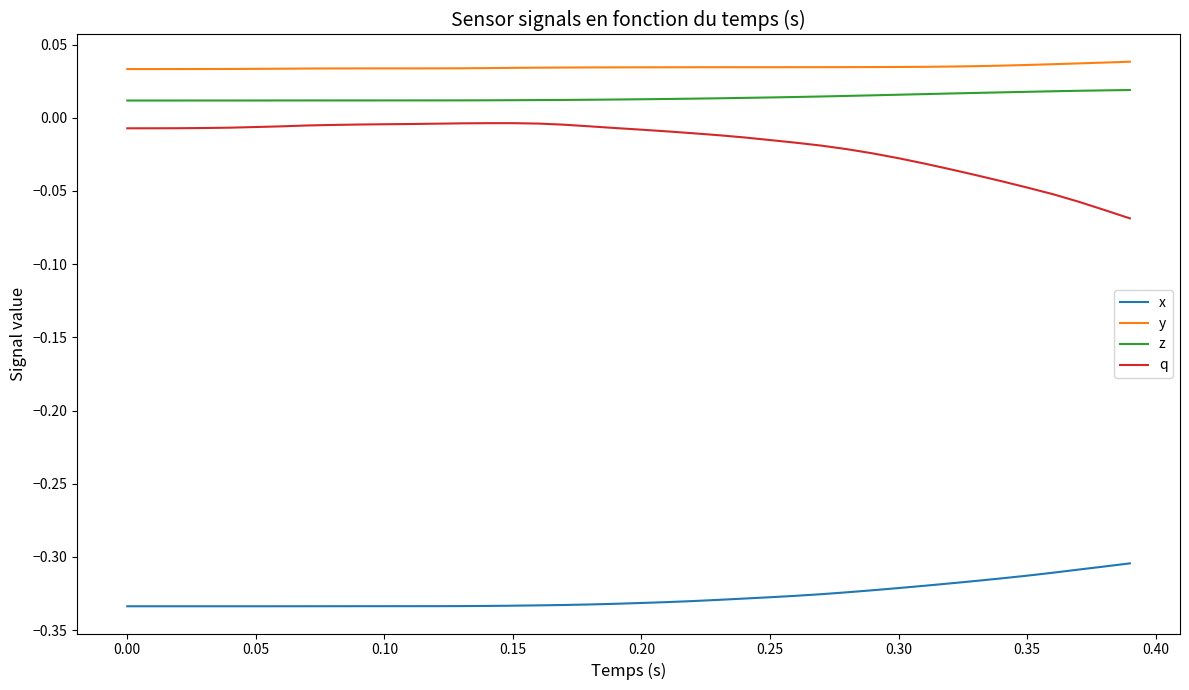

True or false: x and z cross at least once.

False